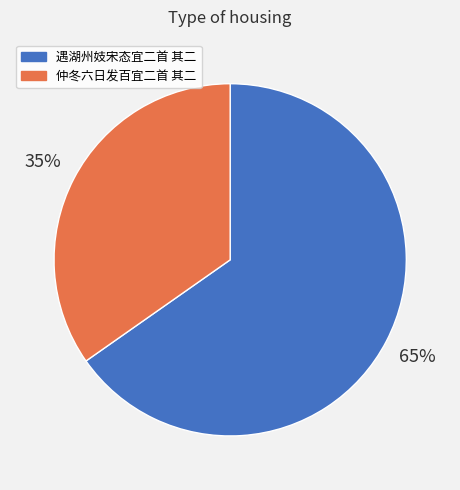

Count the number of slices in the pie.

2